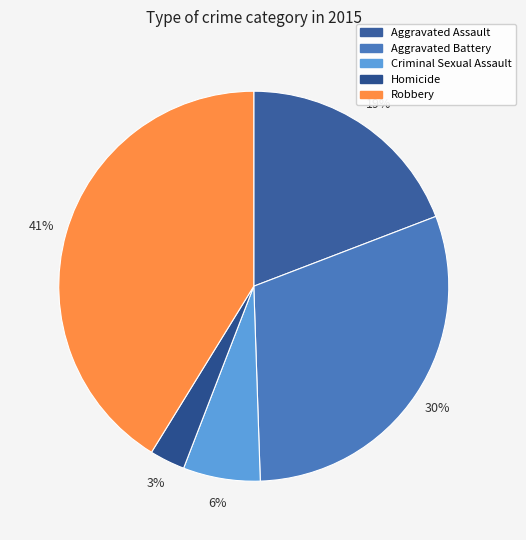

Rank the categories by value from lowest to highest.

Homicide, Criminal Sexual Assault, Aggravated Assault, Aggravated Battery, Robbery